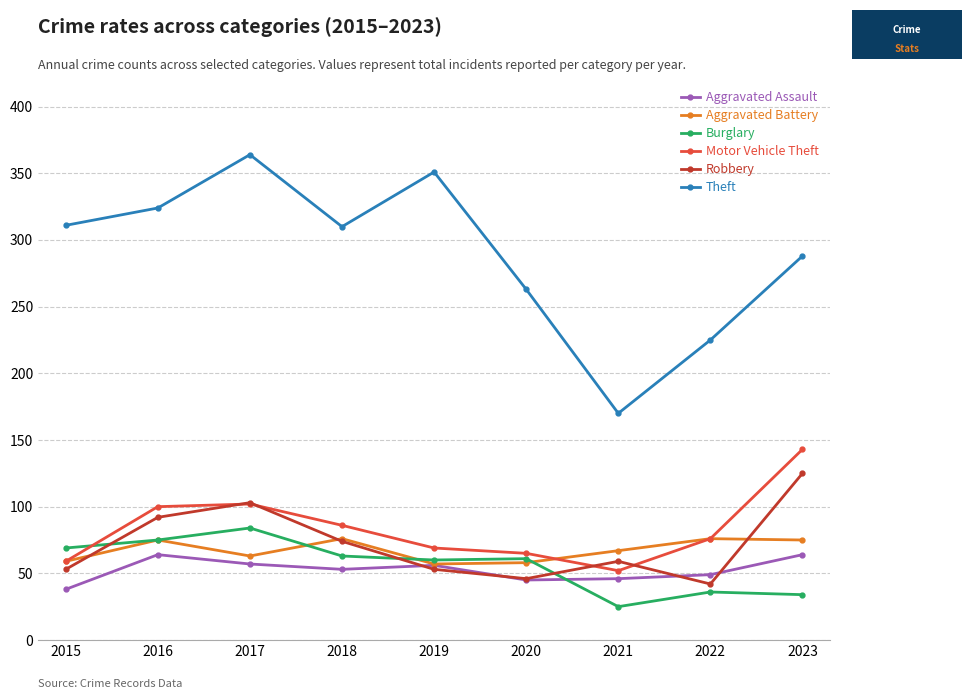

What is the sum of all Motor Vehicle Theft values?

752